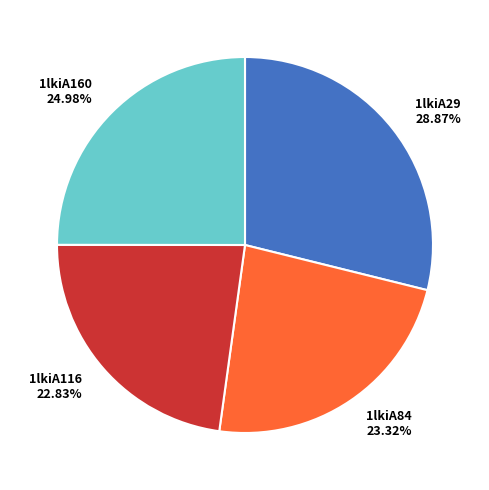

Which category has the biggest portion of the pie?

1lkiA29